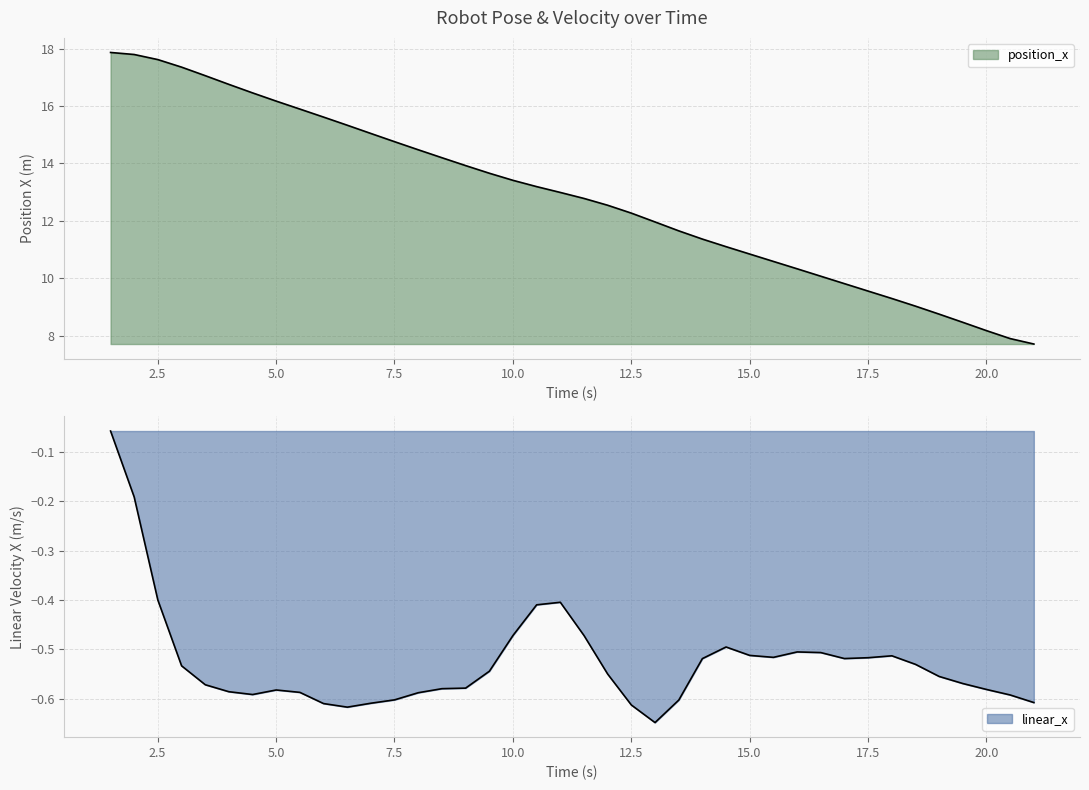

Is it true that linear_x equals -0.6 at 5?

True